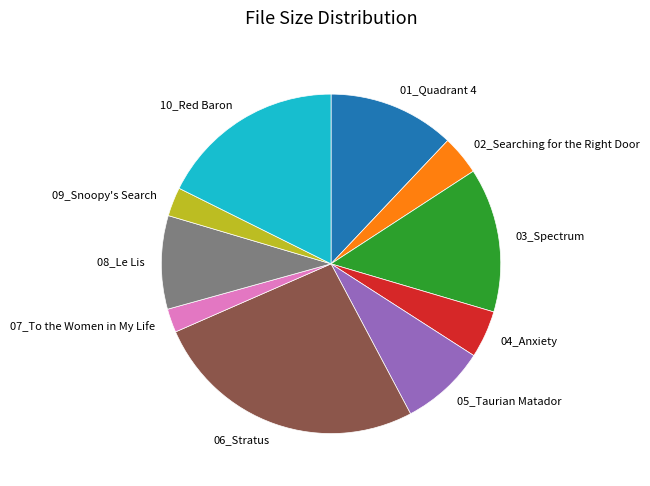

Count the number of slices in the pie.

10